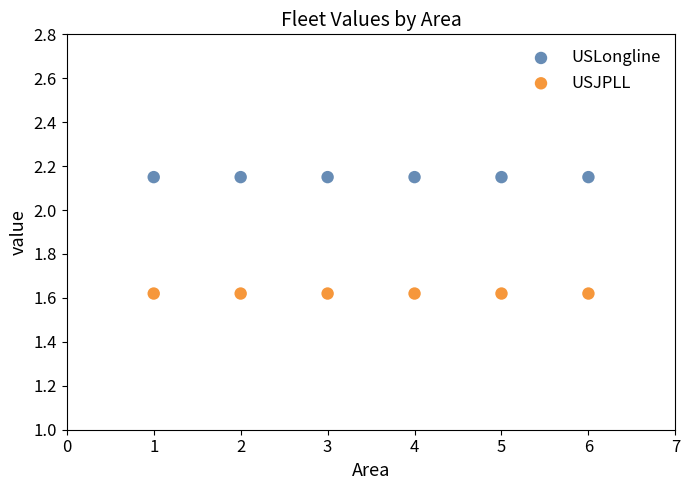

Which series reaches the minimum Y coordinate?

USJPLL